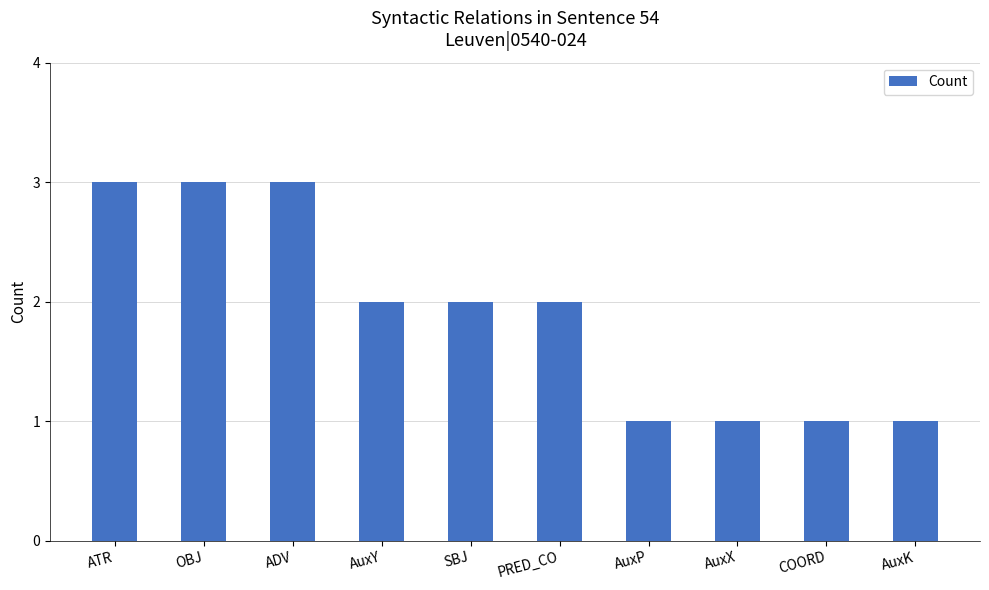

What is the difference between the second highest and second lowest values?

2